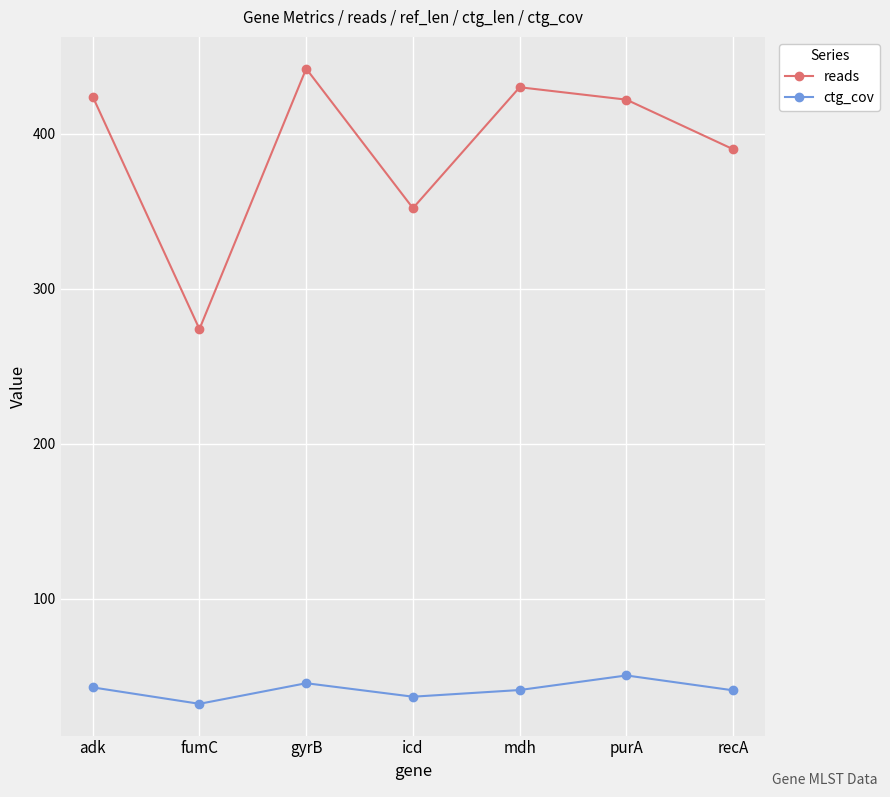

List the series in order of their peak value, highest first.

reads, ctg_cov